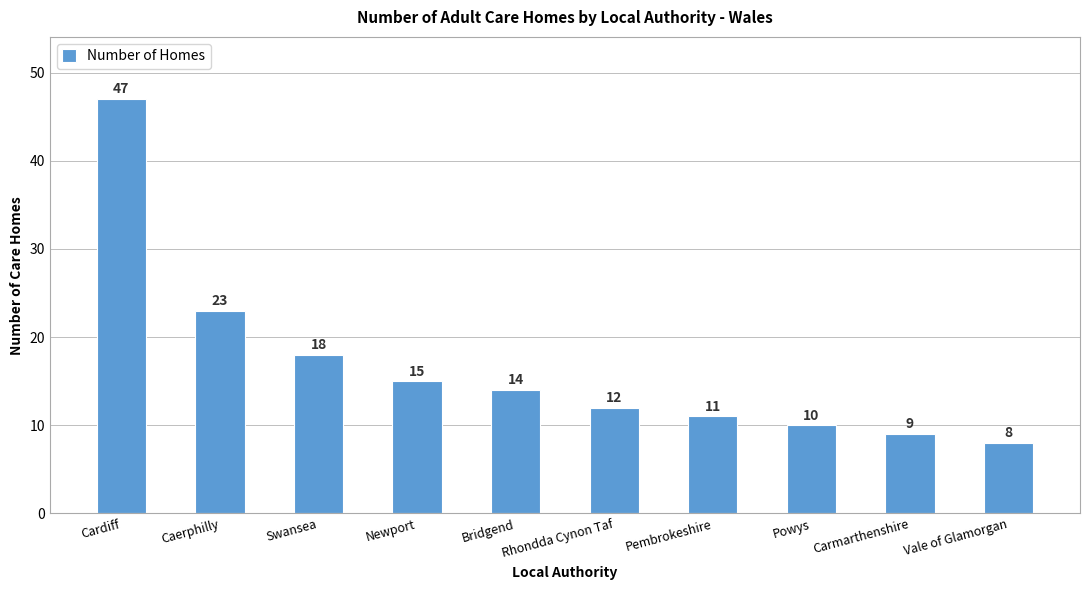

What is the average value?

17